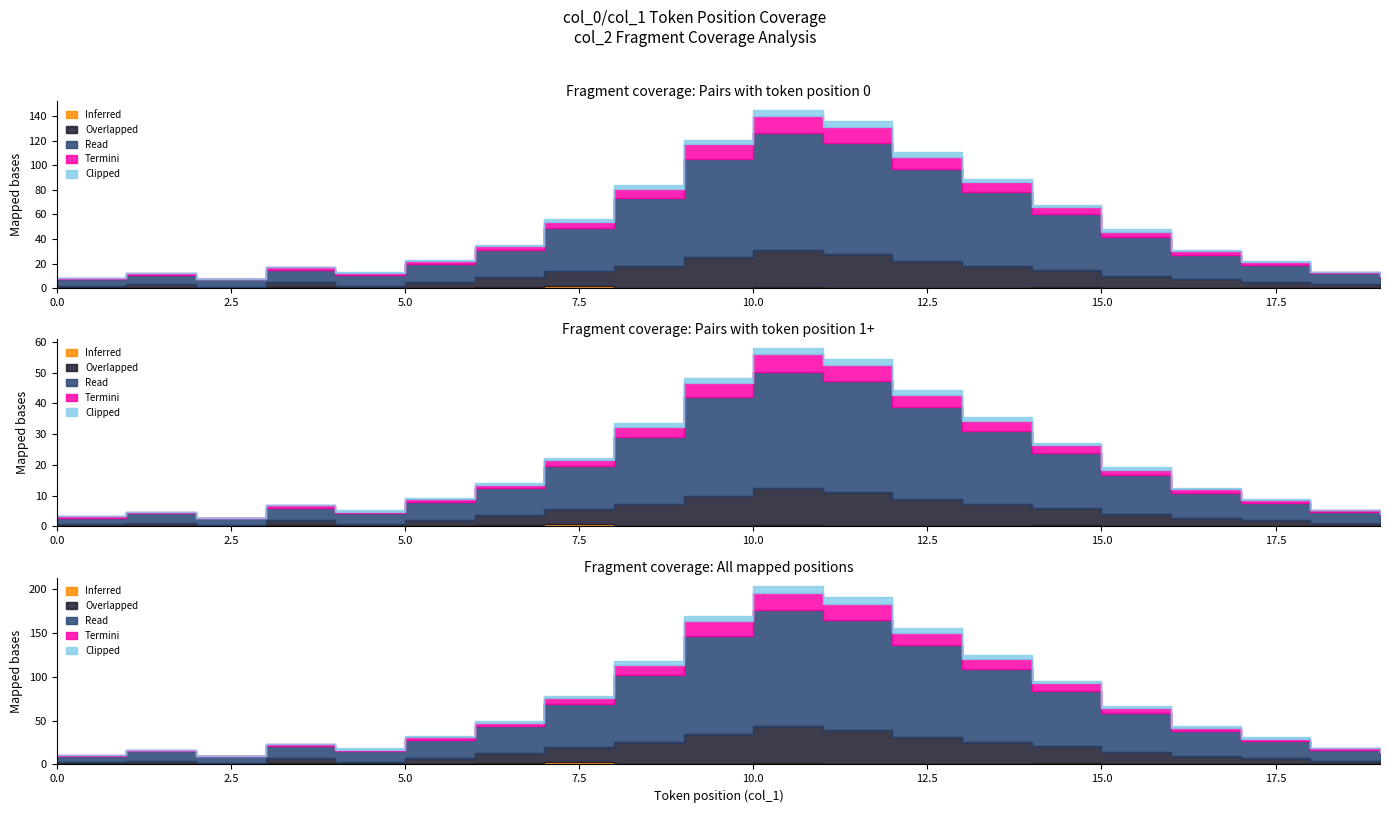

What is the highest value of the Read series?

95